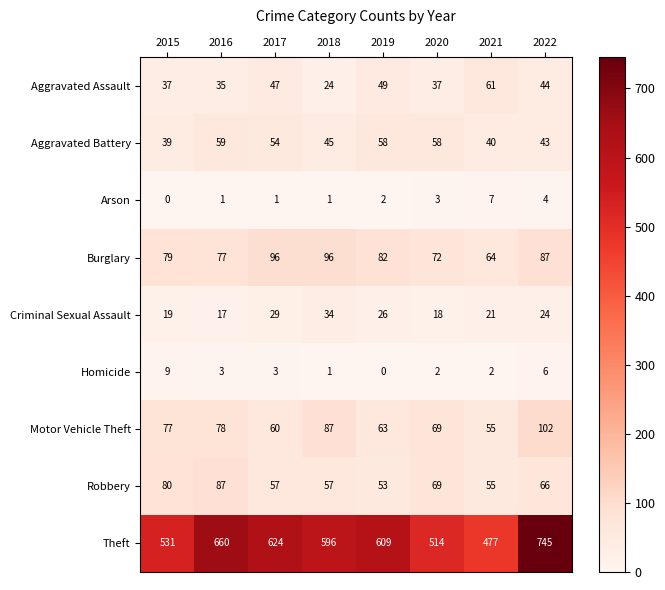

Which category has the highest value across all series?

2022